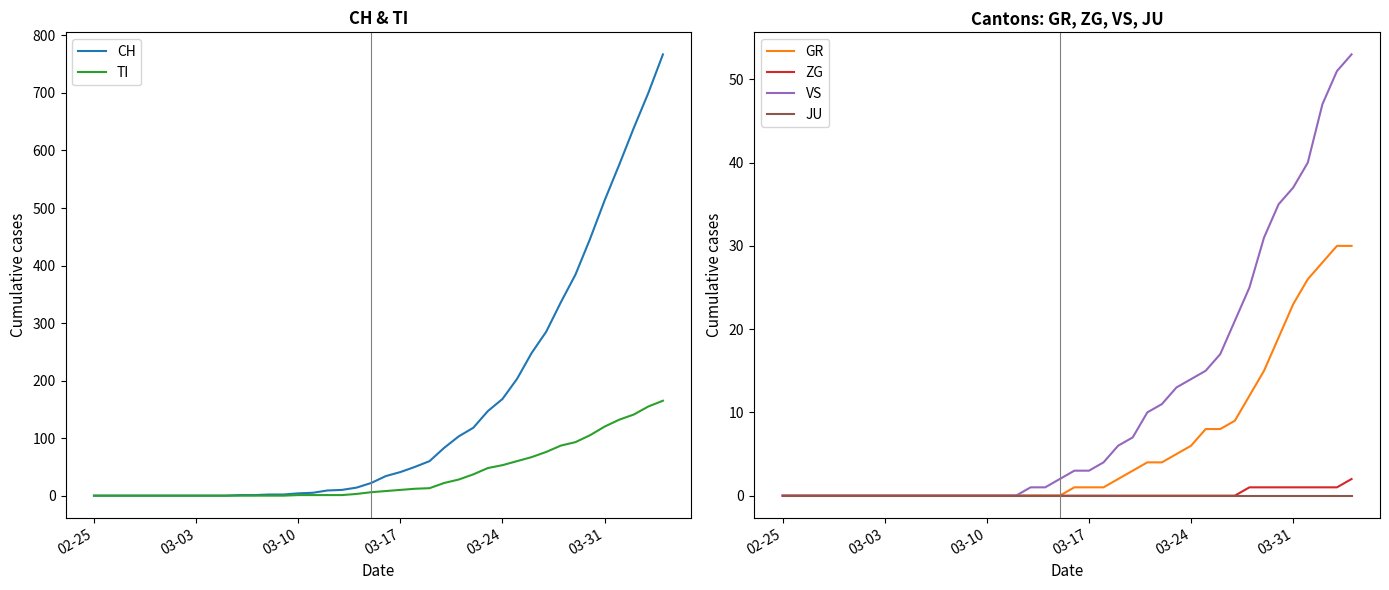

True or false: VS and JU cross at least once.

False